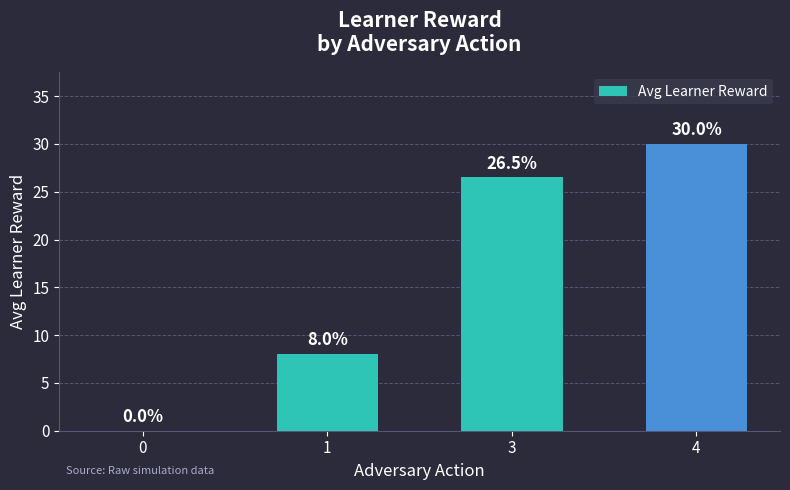

Count the values in the range 8 to 30.

3